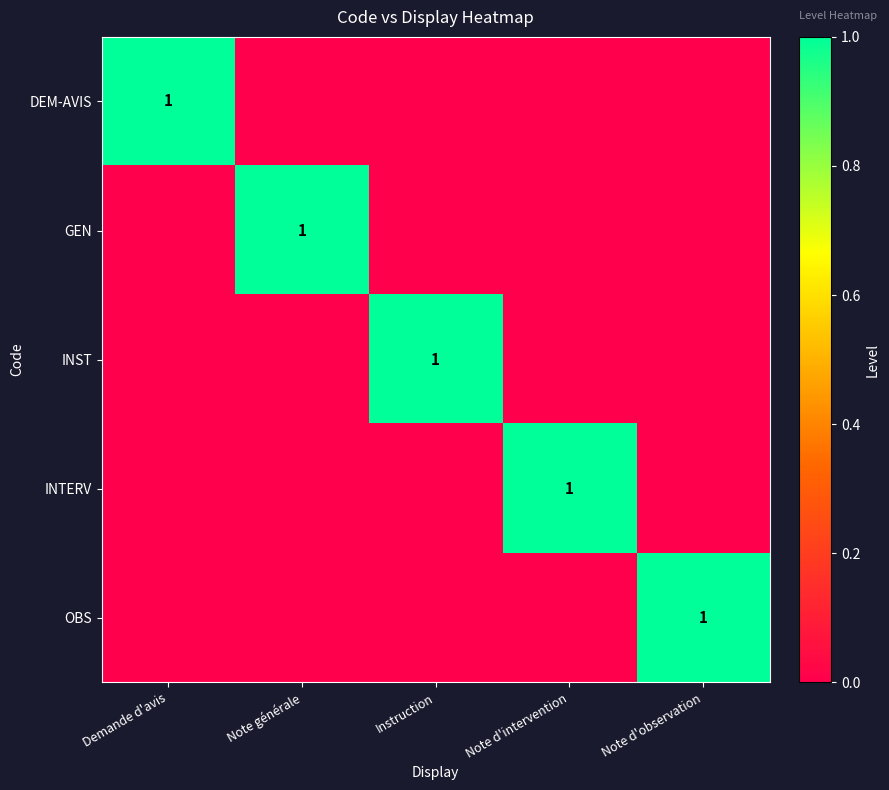

The INST series shows 2 at Instruction. True or false?

False